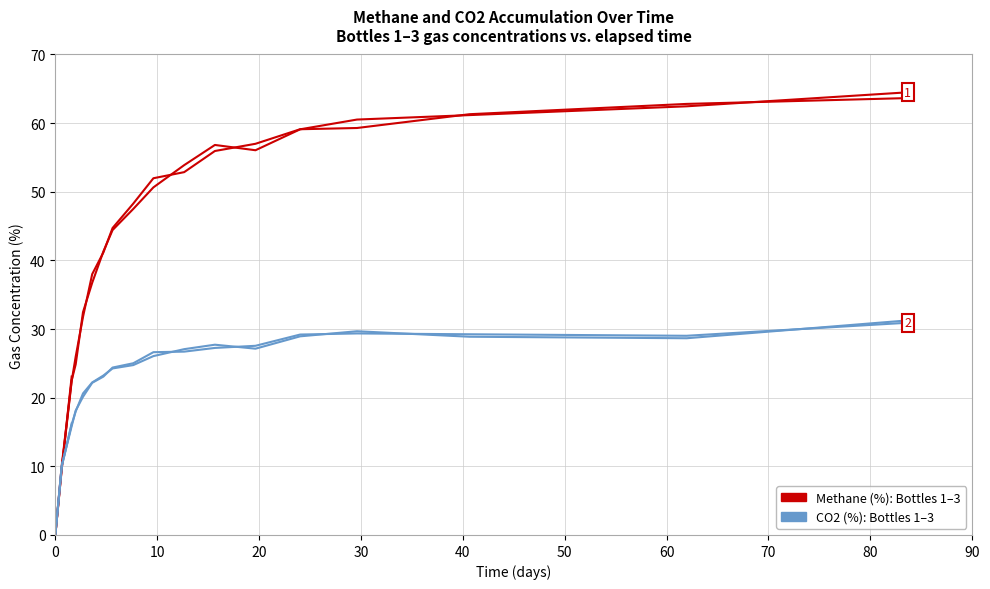

How many values in the Methane (%) series are below 50?

9